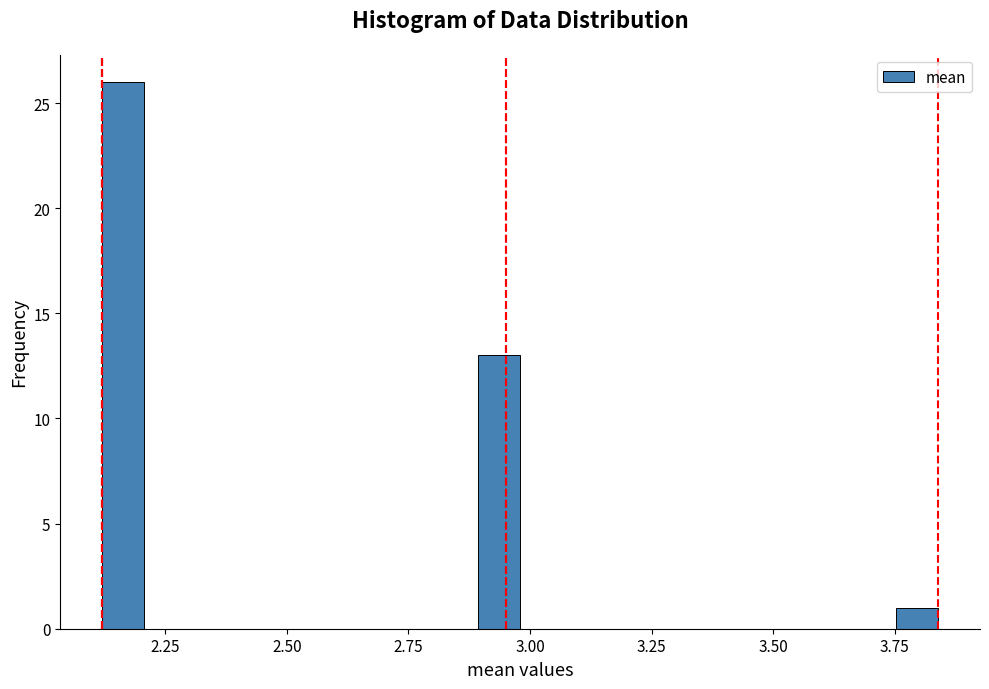

Around what value on the x-axis is the tallest bar? Give the approximate position of its centre, as read against the axis.

2.15